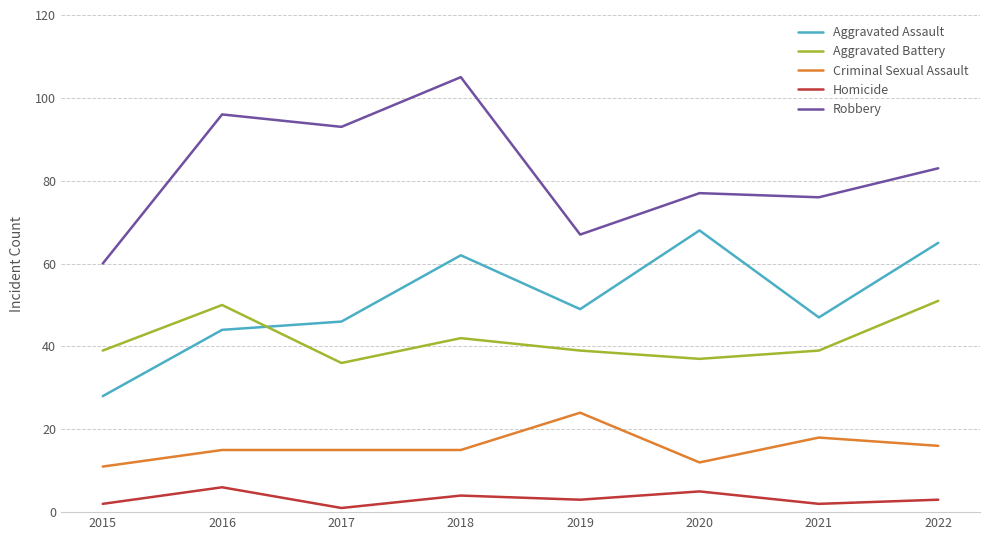

What is the highest value of the Robbery series?

105